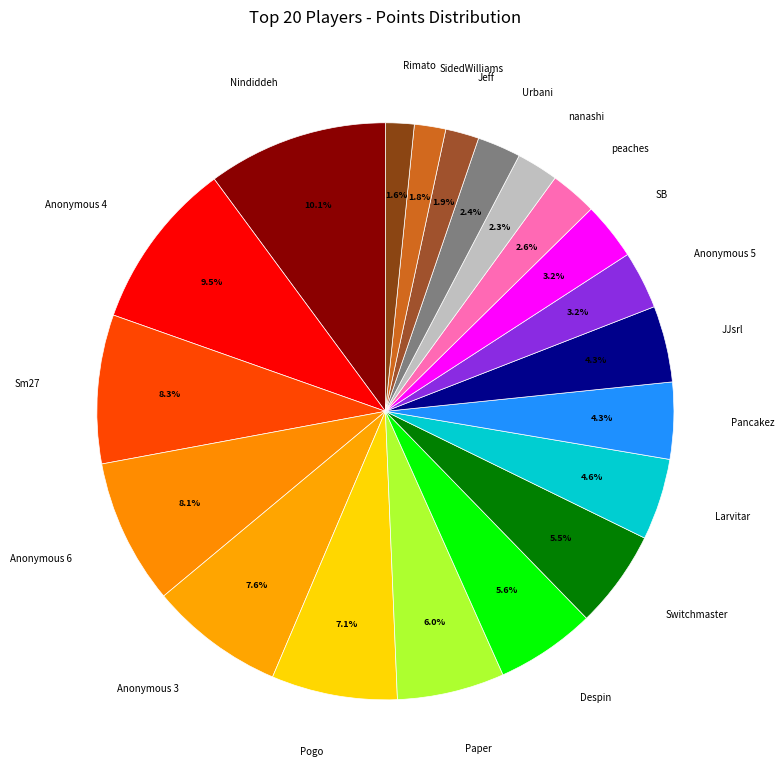

Combined, what portion of the pie is Rimato and Anonymous 4?

11.1%